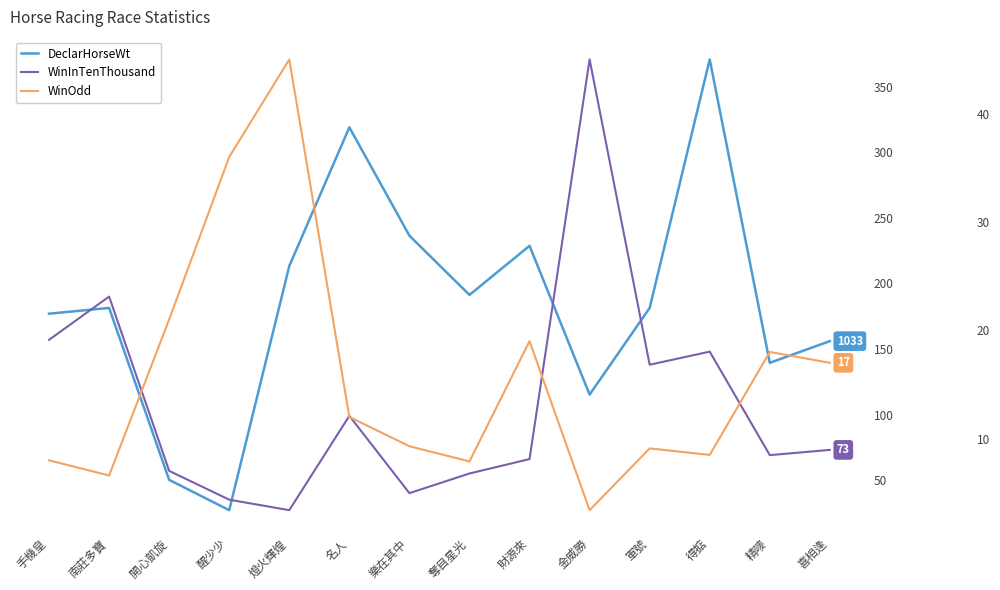

Is this an area chart (filled region under the line)?

No